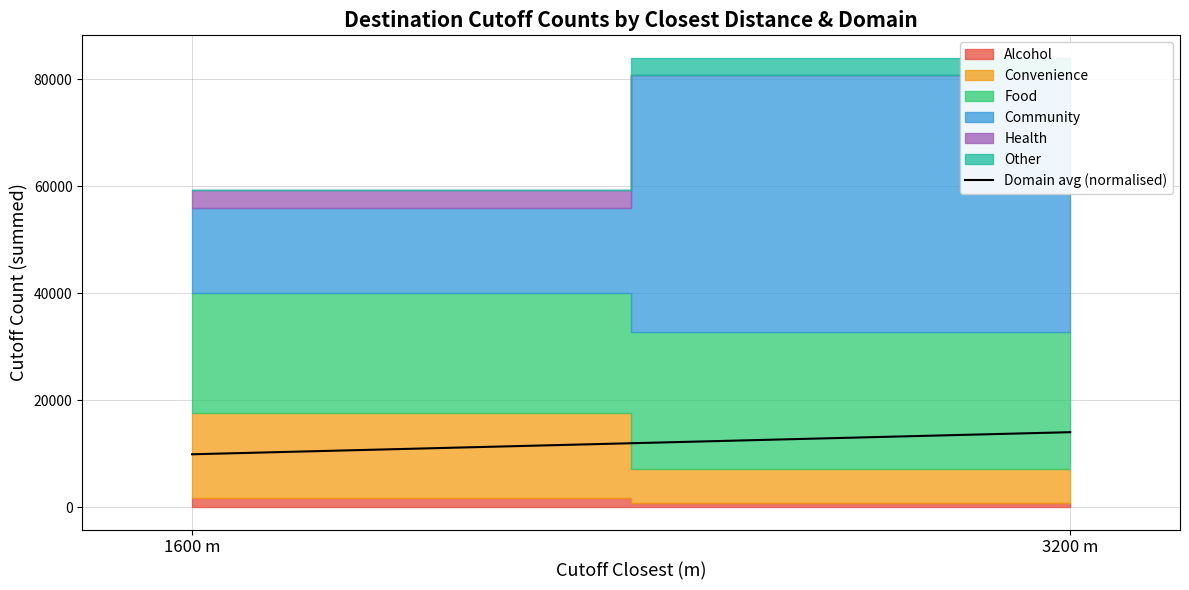

List the labels in order of value, largest first.

3200 m, 1600 m